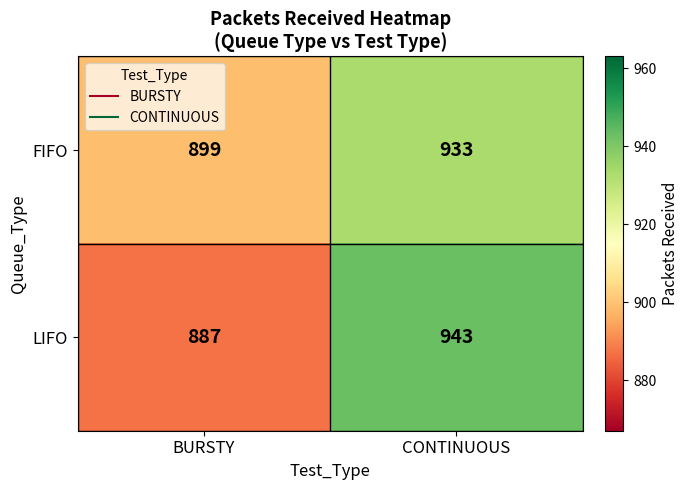

What is the smallest value displayed?

887